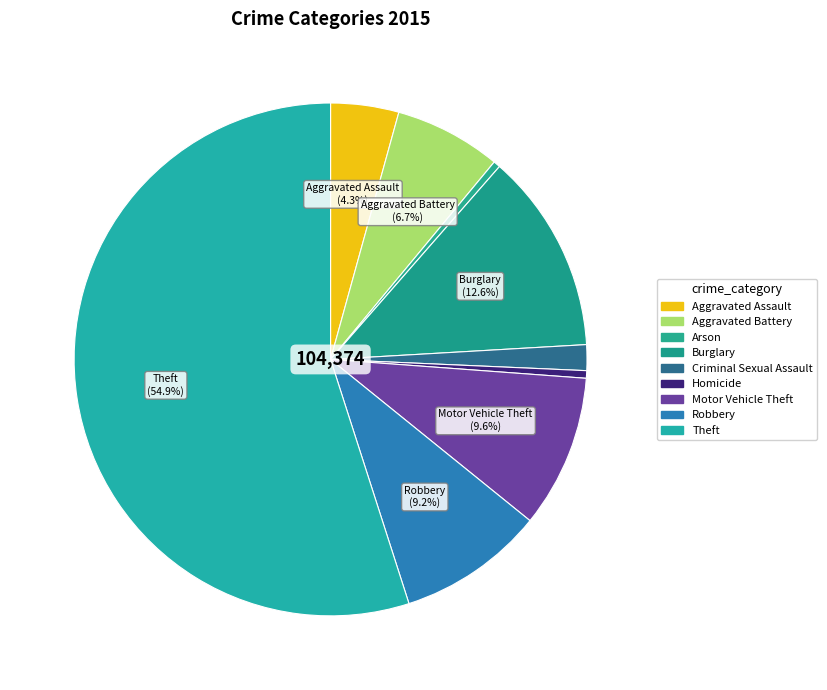

Which slice is the smallest?

Arson